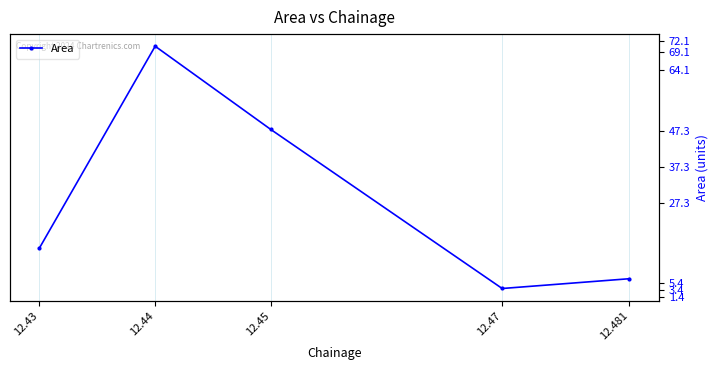

List the labels in order of value, smallest first.

12.47, 12.481, 12.43, 12.45, 12.44